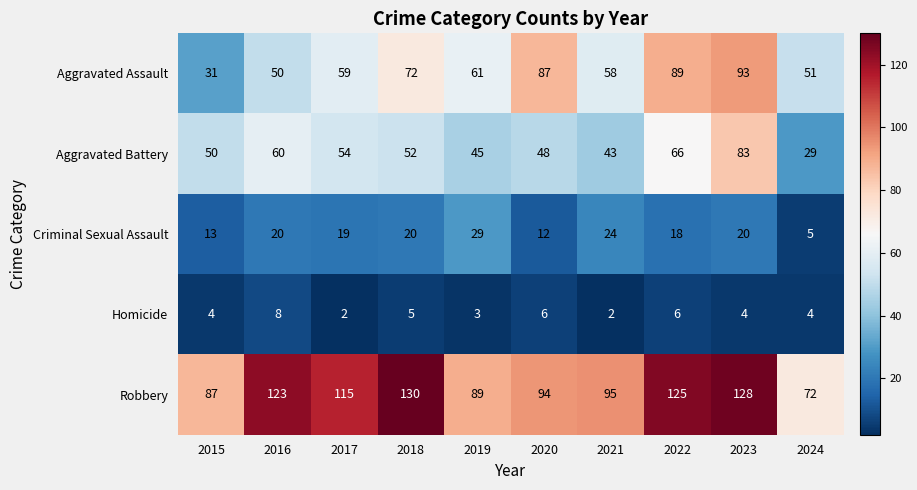

What is the sum of the Aggravated Battery values at 2022 and 2016?

126